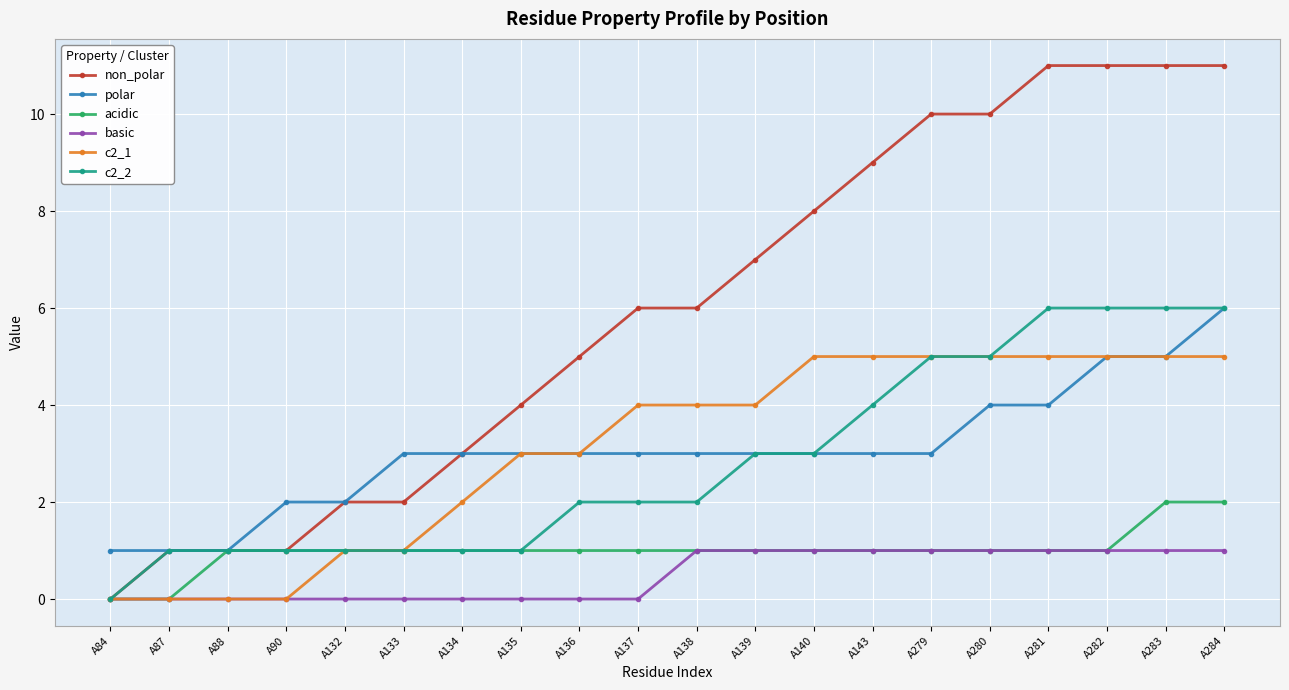

Reading left to right, transcribe all the data shown in this chart.

non_polar: A84=0	A87=1	A88=1	A90=1	A132=2	A133=2	A134=3	A135=4	A136=5	A137=6	A138=6	A139=7	A140=8	A143=9	A279=10	A280=10	A281=11	A282=11	A283=11	A284=11
polar: A84=1	A87=1	A88=1	A90=2	A132=2	A133=3	A134=3	A135=3	A136=3	A137=3	A138=3	A139=3	A140=3	A143=3	A279=3	A280=4	A281=4	A282=5	A283=5	A284=6
acidic: A84=0	A87=0	A88=1	A90=1	A132=1	A133=1	A134=1	A135=1	A136=1	A137=1	A138=1	A139=1	A140=1	A143=1	A279=1	A280=1	A281=1	A282=1	A283=2	A284=2
basic: A84=0	A87=0	A88=0	A90=0	A132=0	A133=0	A134=0	A135=0	A136=0	A137=0	A138=1	A139=1	A140=1	A143=1	A279=1	A280=1	A281=1	A282=1	A283=1	A284=1
c2_1: A84=0	A87=0	A88=0	A90=0	A132=1	A133=1	A134=2	A135=3	A136=3	A137=4	A138=4	A139=4	A140=5	A143=5	A279=5	A280=5	A281=5	A282=5	A283=5	A284=5
c2_2: A84=0	A87=1	A88=1	A90=1	A132=1	A133=1	A134=1	A135=1	A136=2	A137=2	A138=2	A139=3	A140=3	A143=4	A279=5	A280=5	A281=6	A282=6	A283=6	A284=6